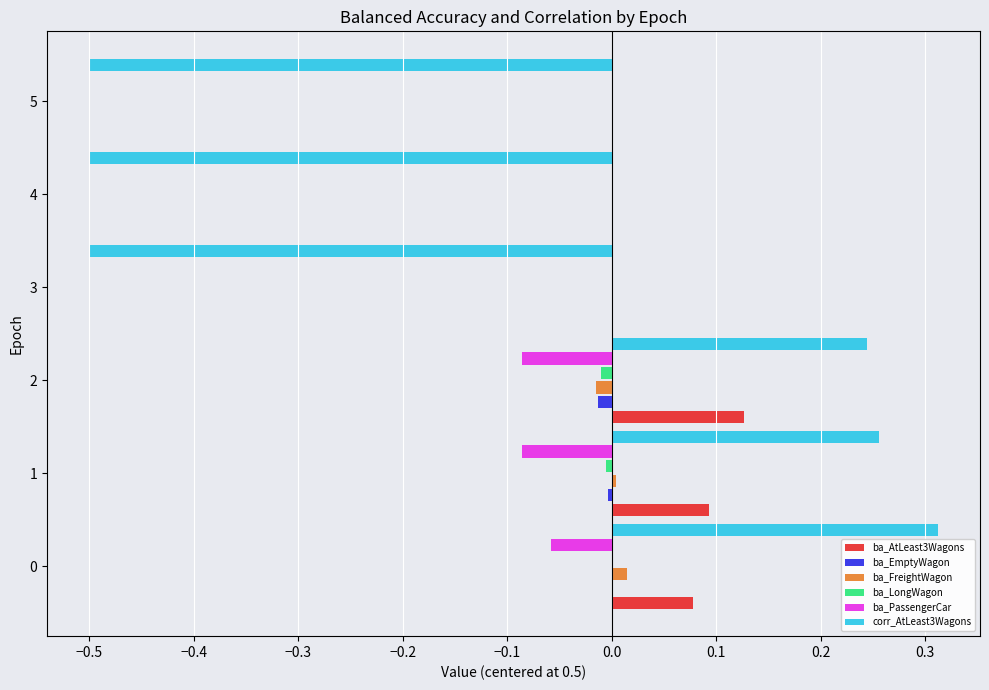

True or false: ba_FreightWagon has a value of 0.0 at 5.

True